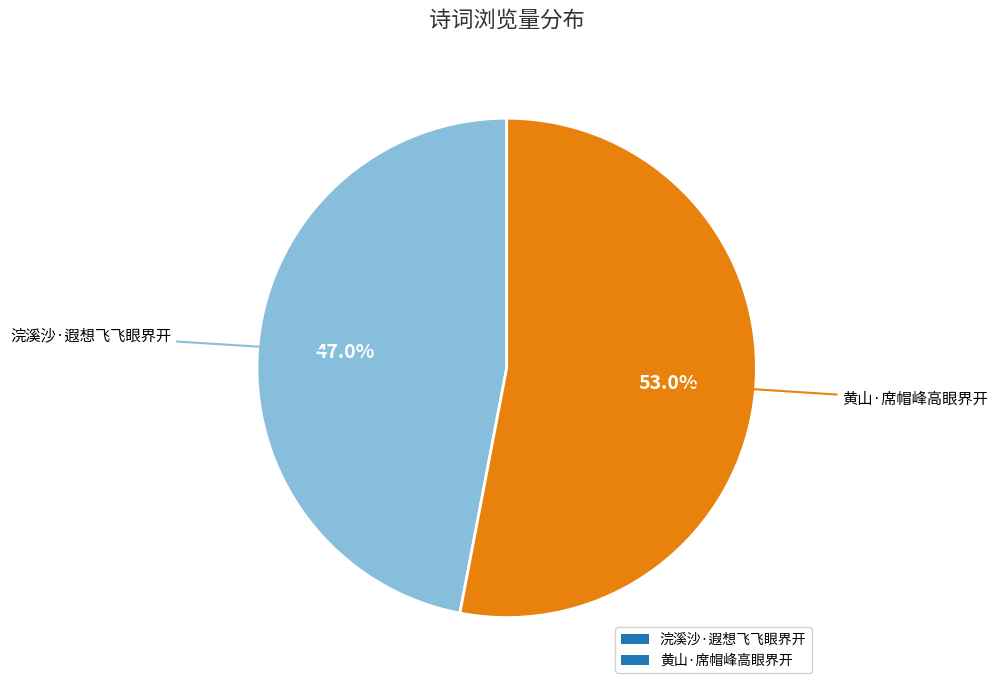

Does 浣溪沙·遐想飞飞眼界开 represent more than half of the total?

No